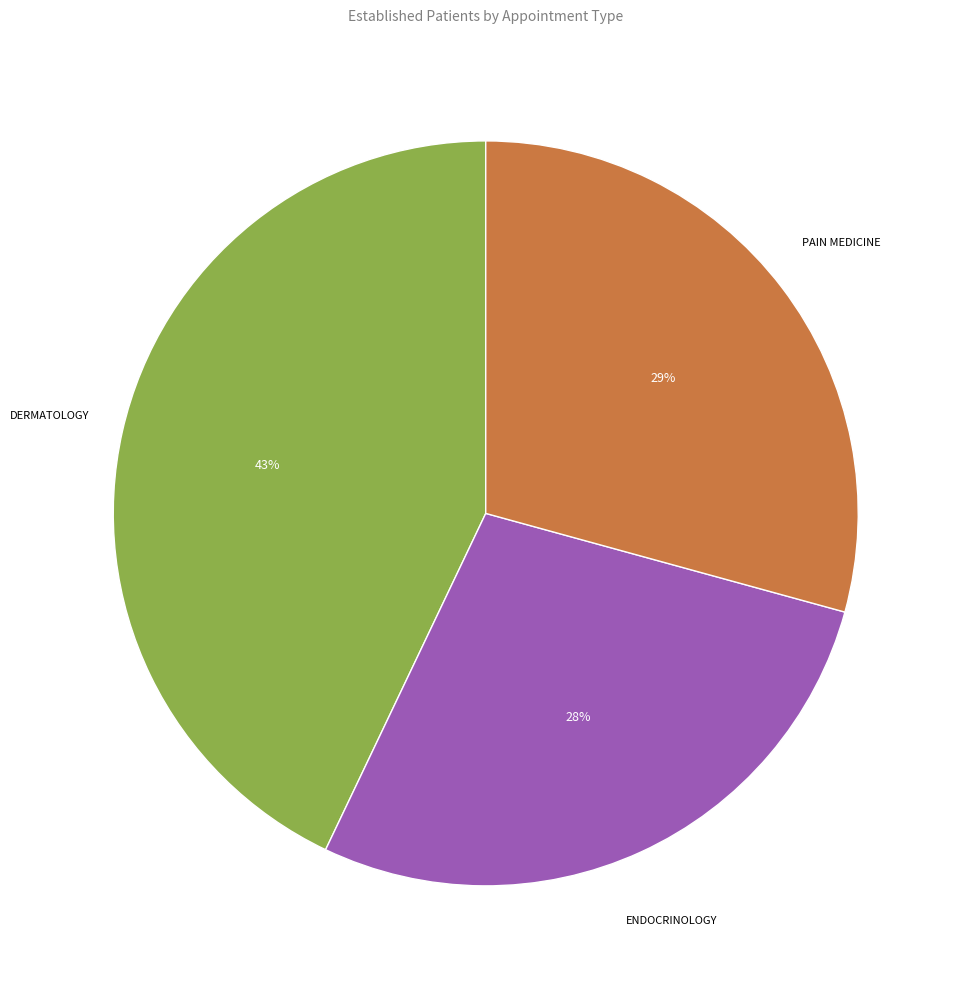

To the nearest percent, what is the average slice percentage?

33%